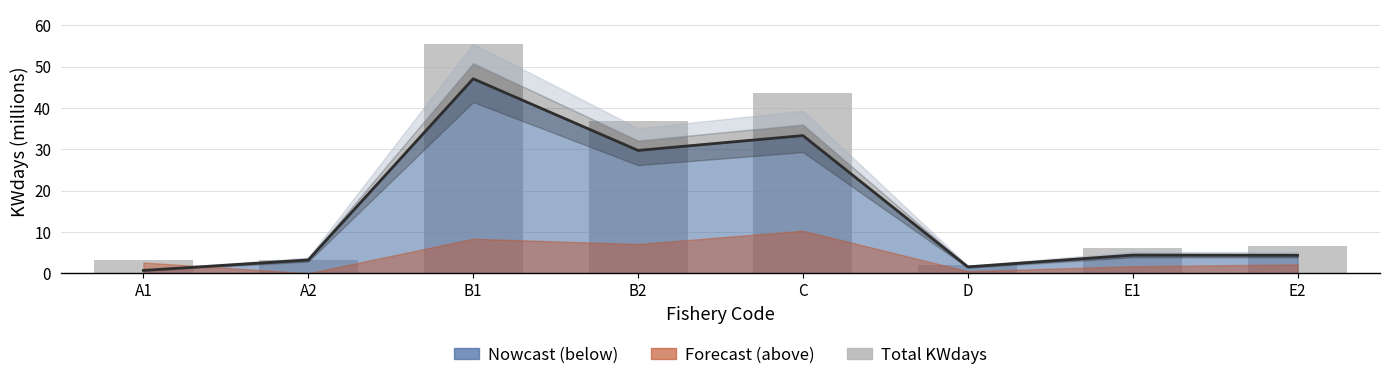

Which category has the highest value across all series?

B1